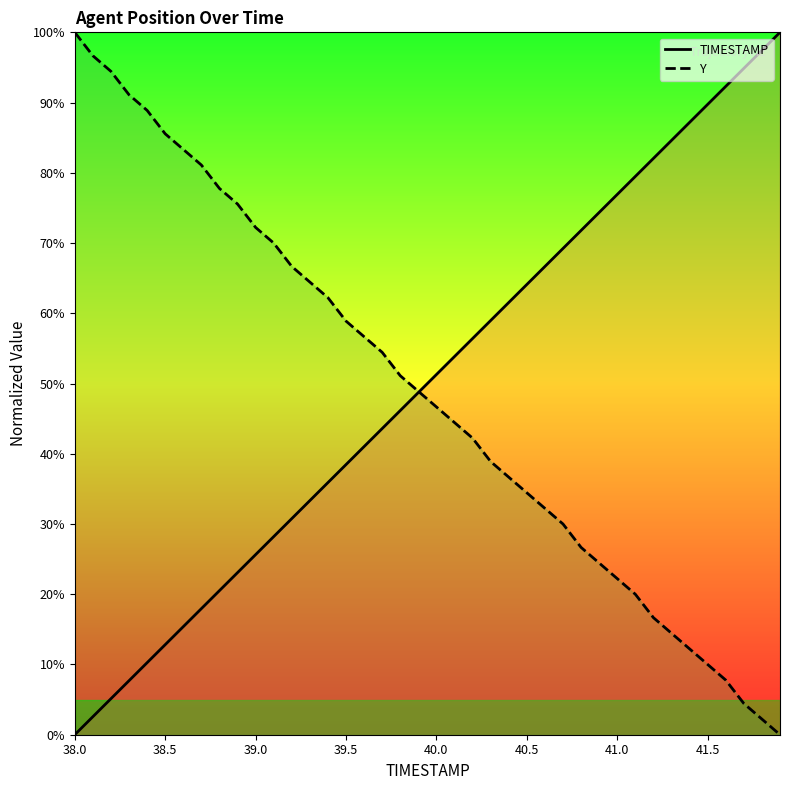

Rank the series by their average value, from lowest to highest.

Y, TIMESTAMP